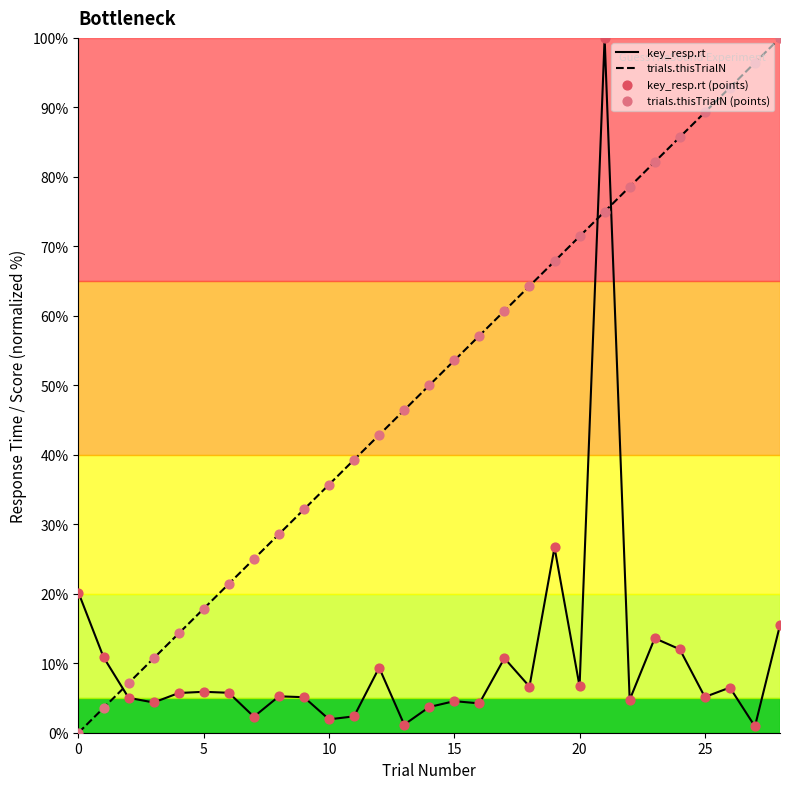

At how many categories does at least one series exceed 2?

29